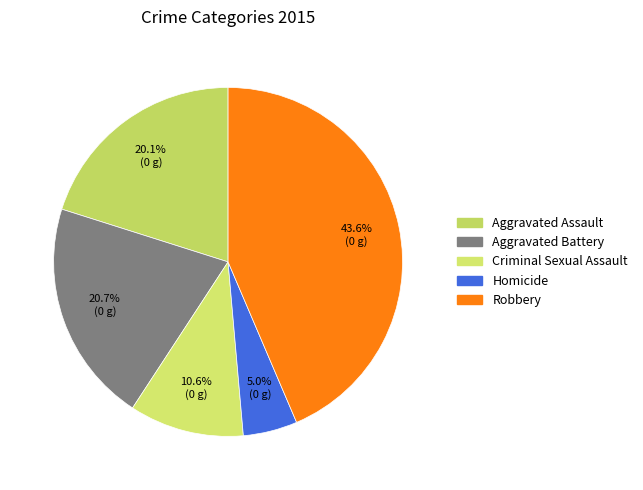

To the nearest percent, what is the difference between the largest and smallest slice percentages?

39%